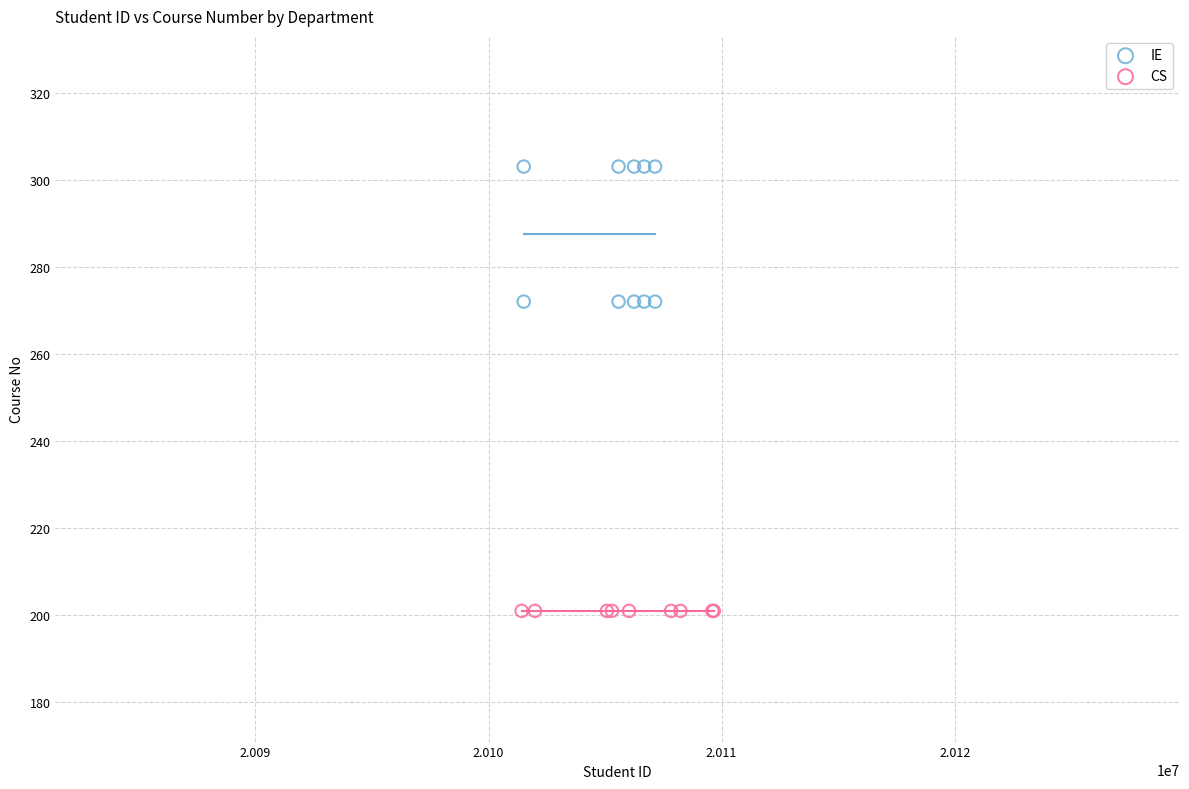

Which series reaches the maximum Y coordinate?

IE